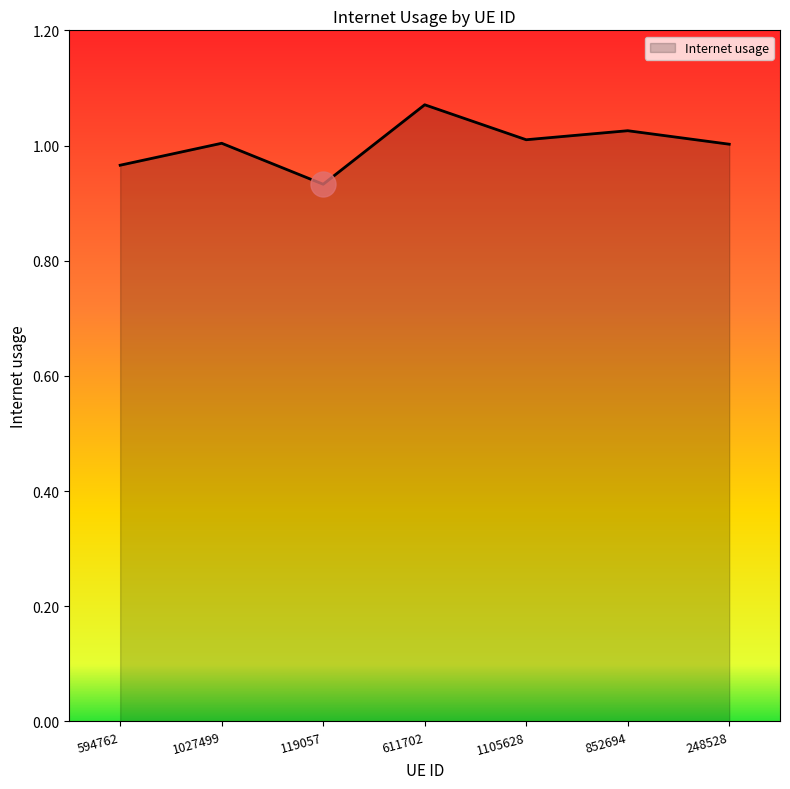

True or false: the data shows 1.0 at 852694.

True